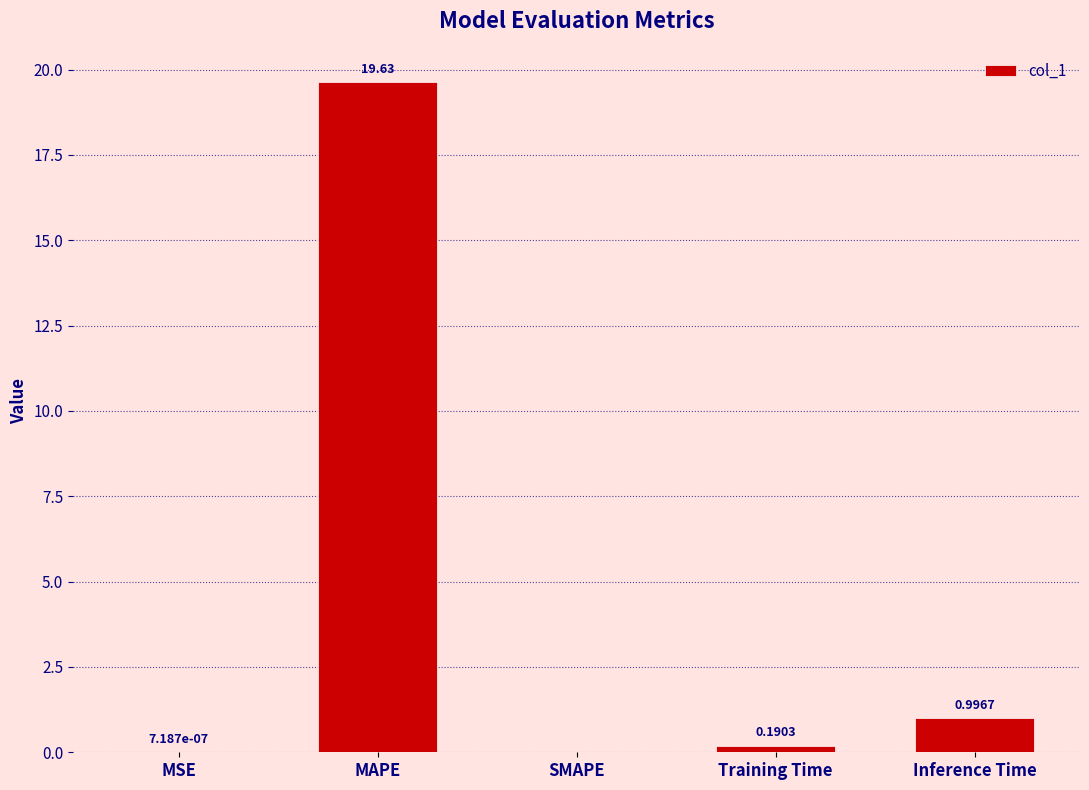

Between Inference Time and SMAPE, which is larger?

Inference Time